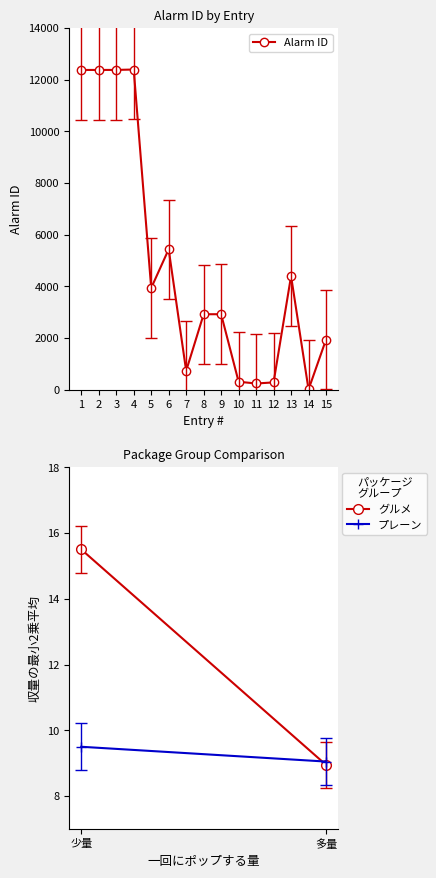

Which has a higher value, 7 or 4?

4